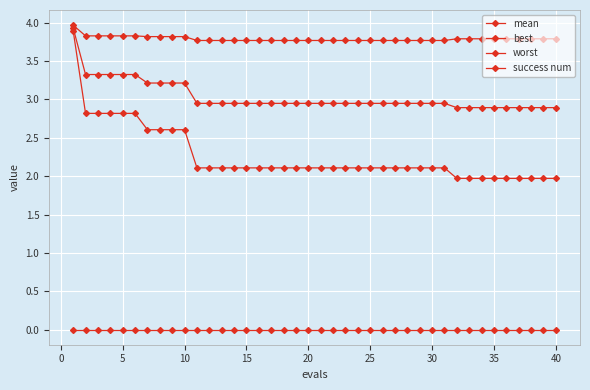

How many lines are shown in the chart?

4